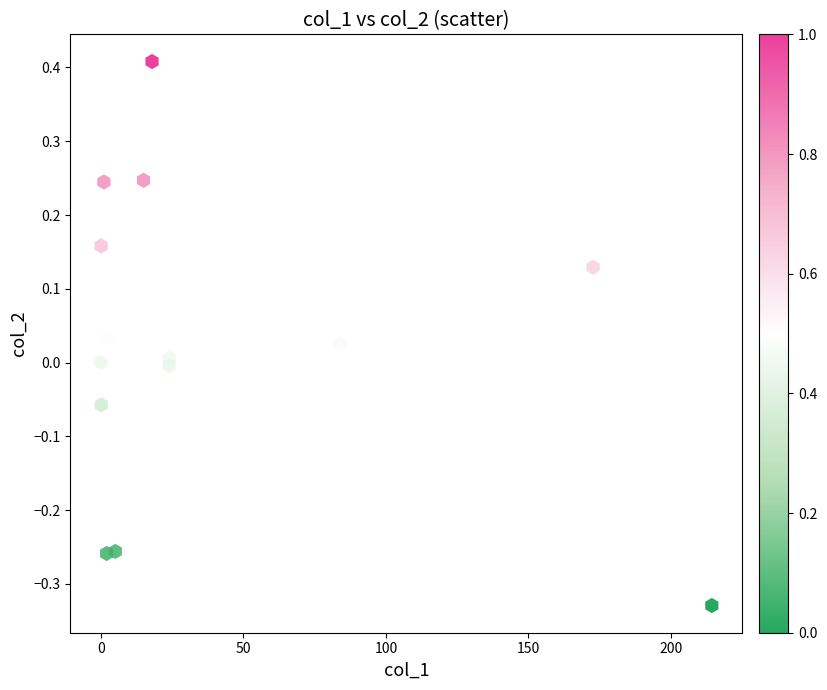

What is the range of Y values (max minus min)?

0.7